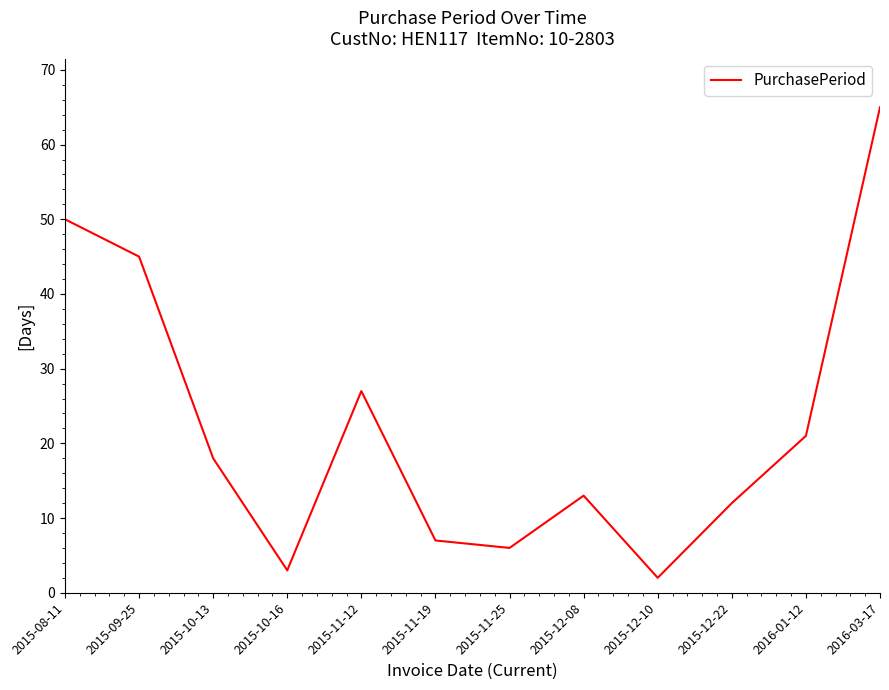

What is the sum of all values?

269